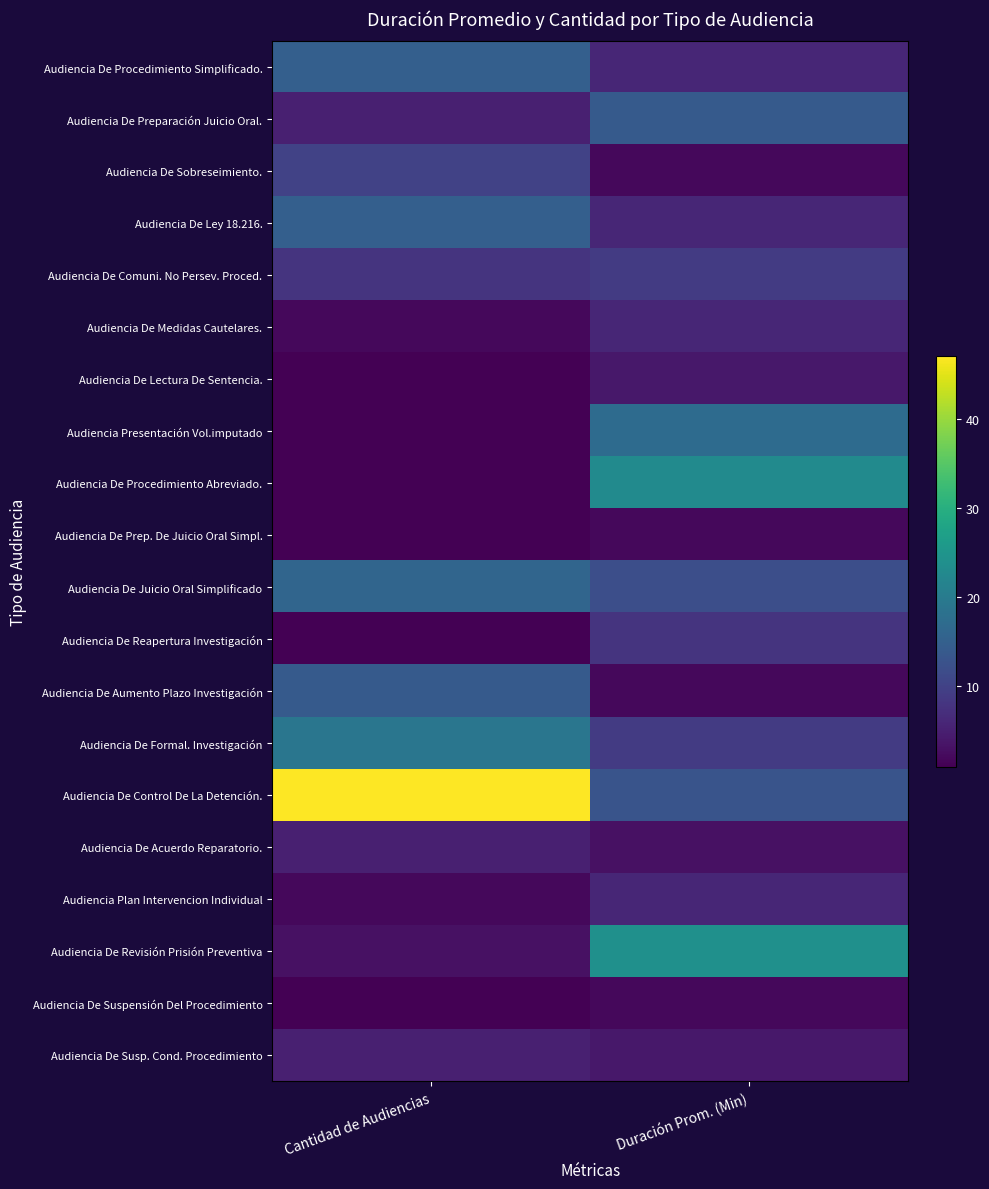

Rank the series at Cantidad de Audiencias from lowest to highest value.

Audiencia De Lectura De Sentencia., Audiencia Presentación Vol.imputado, Audiencia De Procedimiento Abreviado., Audiencia De Prep. De Juicio Oral Simpl., Audiencia De Reapertura Investigación, Audiencia De Suspensión Del Procedimiento, Audiencia De Medidas Cautelares., Audiencia Plan Intervencion Individual, Audiencia De Revisión Prisión Preventiva, Audiencia De Preparación Juicio Oral., Audiencia De Acuerdo Reparatorio., Audiencia De Susp. Cond. Procedimiento, Audiencia De Comuni. No Persev. Proced., Audiencia De Sobreseimiento., Audiencia De Aumento Plazo Investigación, Audiencia De Procedimiento Simplificado., Audiencia De Ley 18.216., Audiencia De Juicio Oral Simplificado, Audiencia De Formal. Investigación, Audiencia De Control De La Detención.